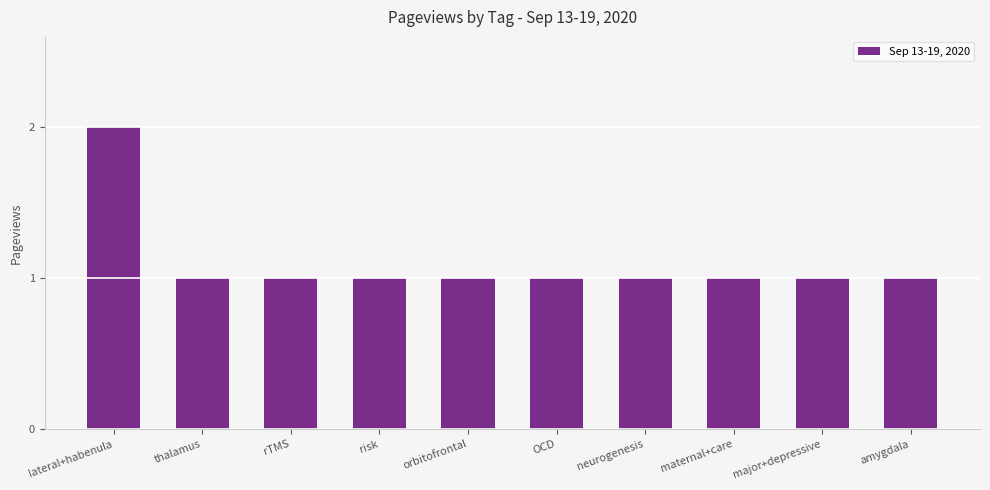

The value at maternal+care is 2. True or false?

False